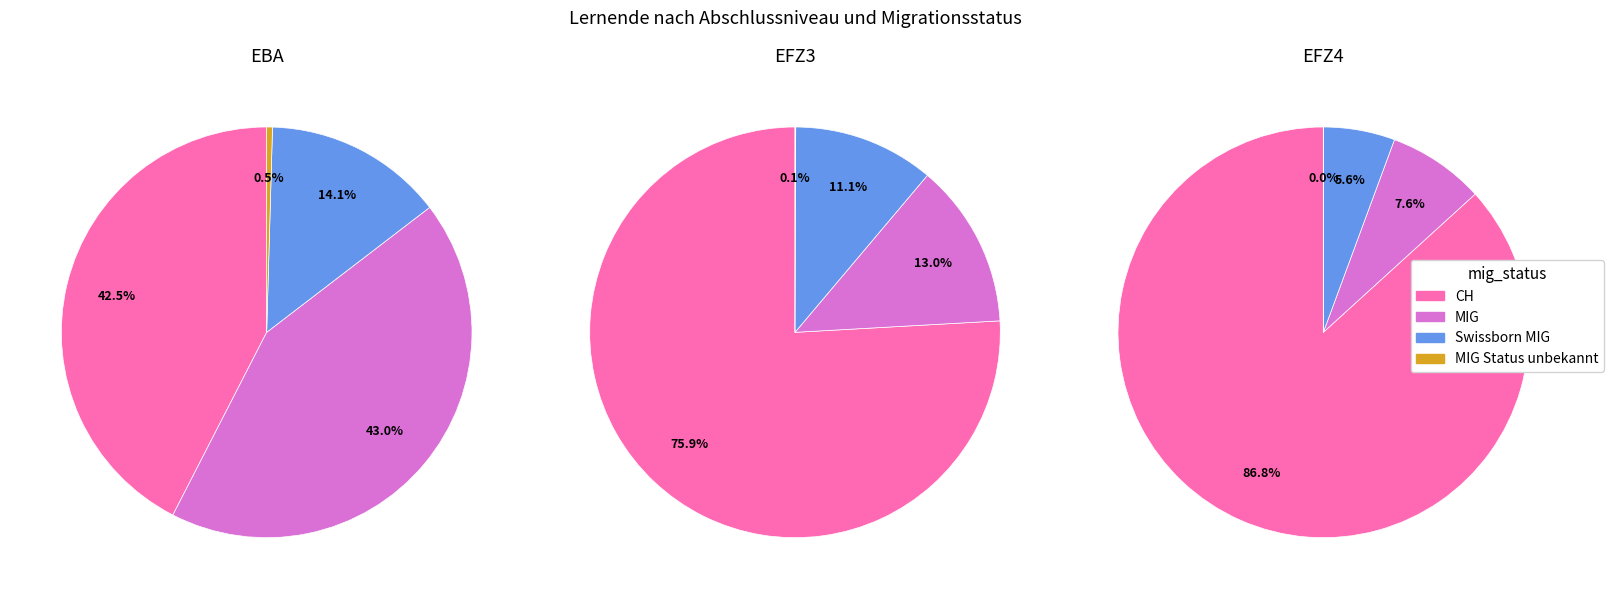

Does Swissborn MIG account for over 50% of the chart?

No